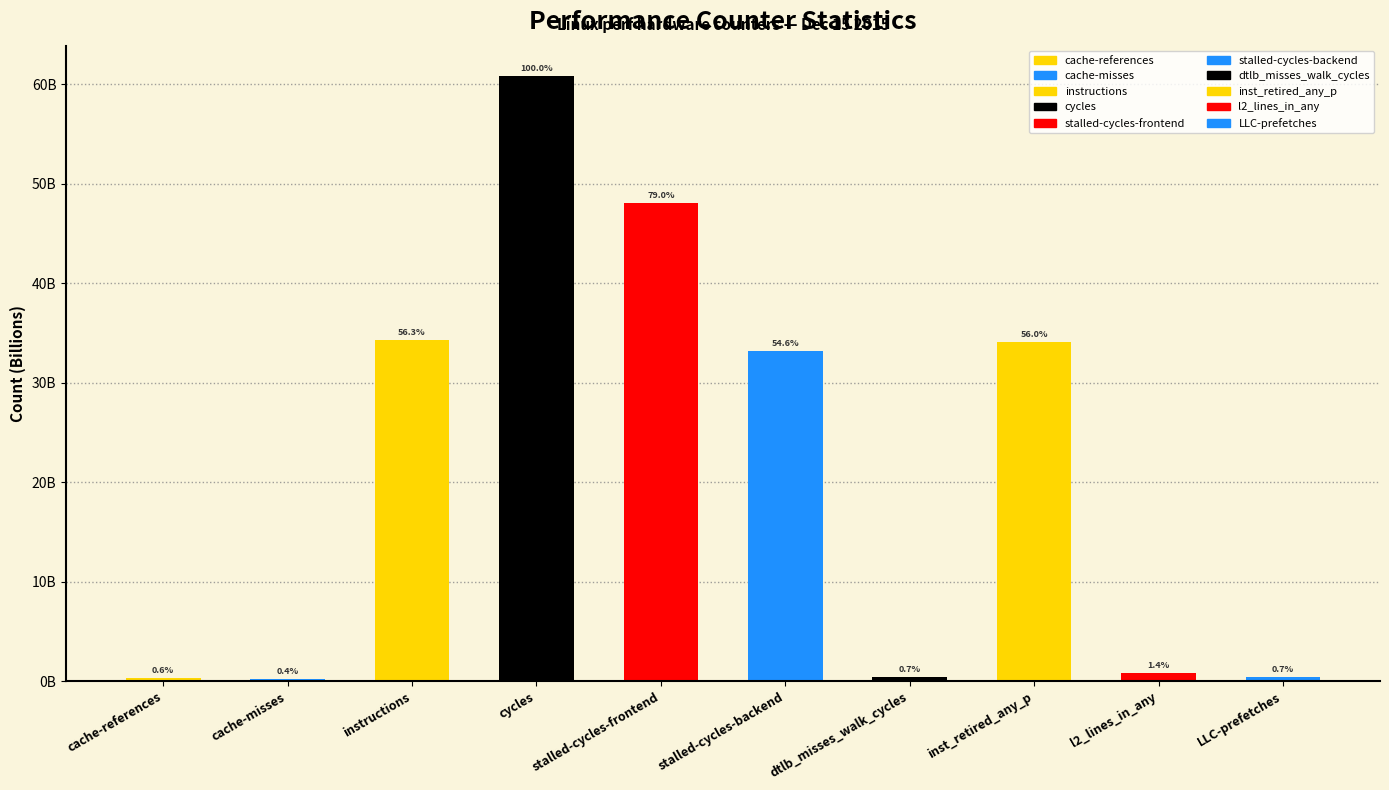

What is the average value?

21269535834